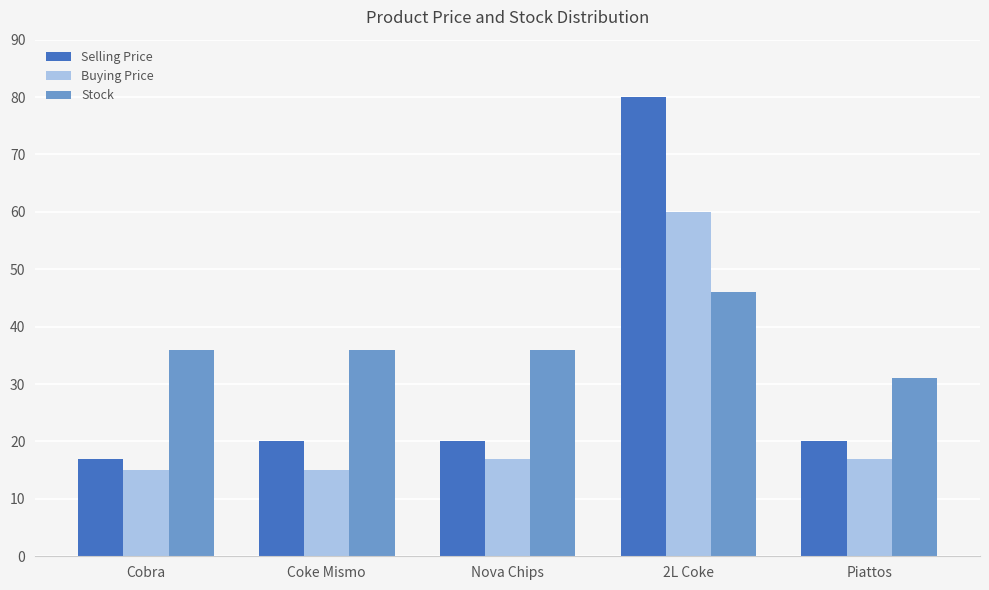

What is the total value across all series at Coke Mismo?

71